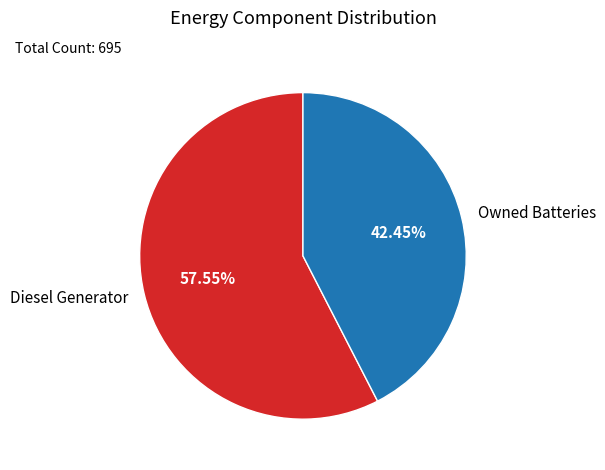

To the nearest percent, what percentage of the pie is Owned Batteries?

42%